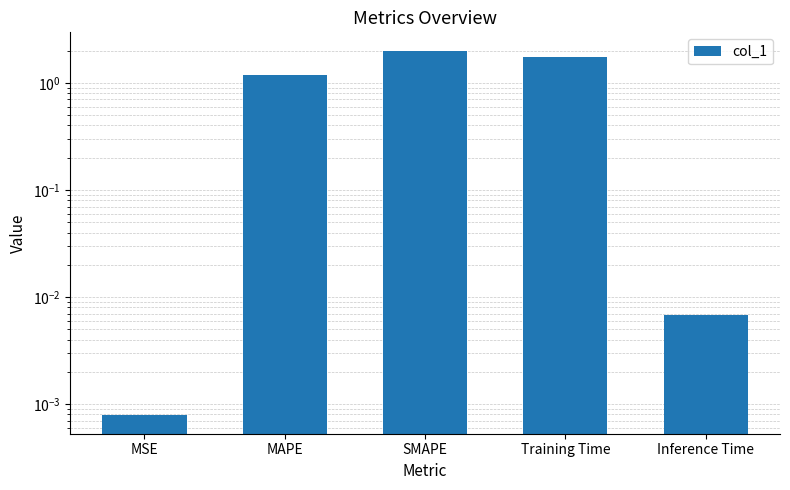

What is the label of the 1st bar from the right?

Inference Time